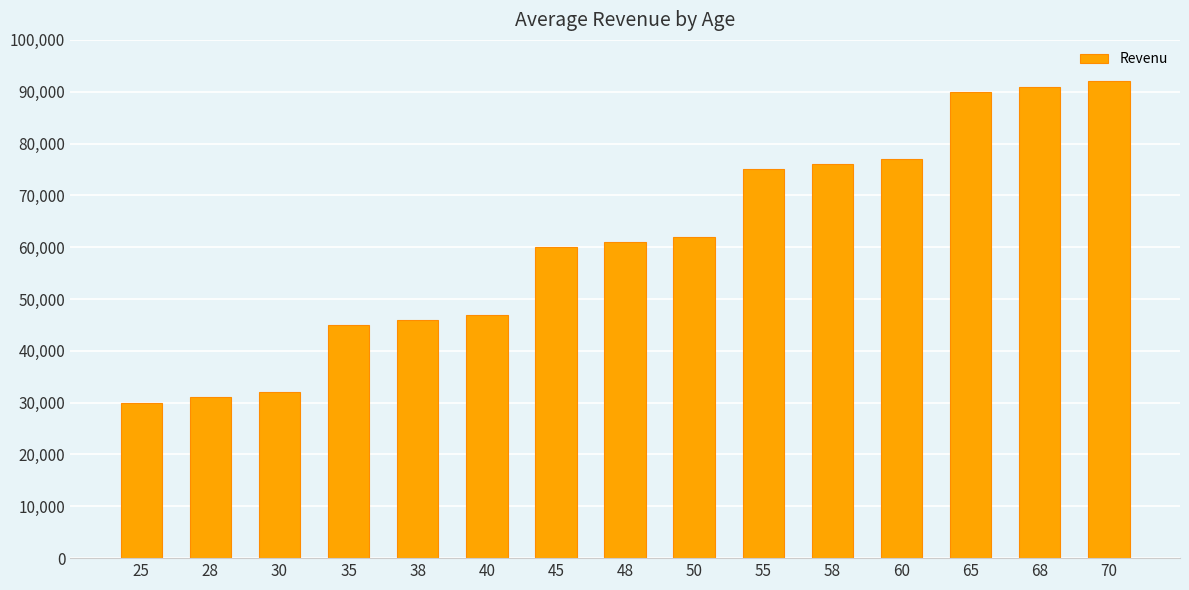

List the labels in order of value, smallest first.

25, 28, 30, 35, 38, 40, 45, 48, 50, 55, 58, 60, 65, 68, 70